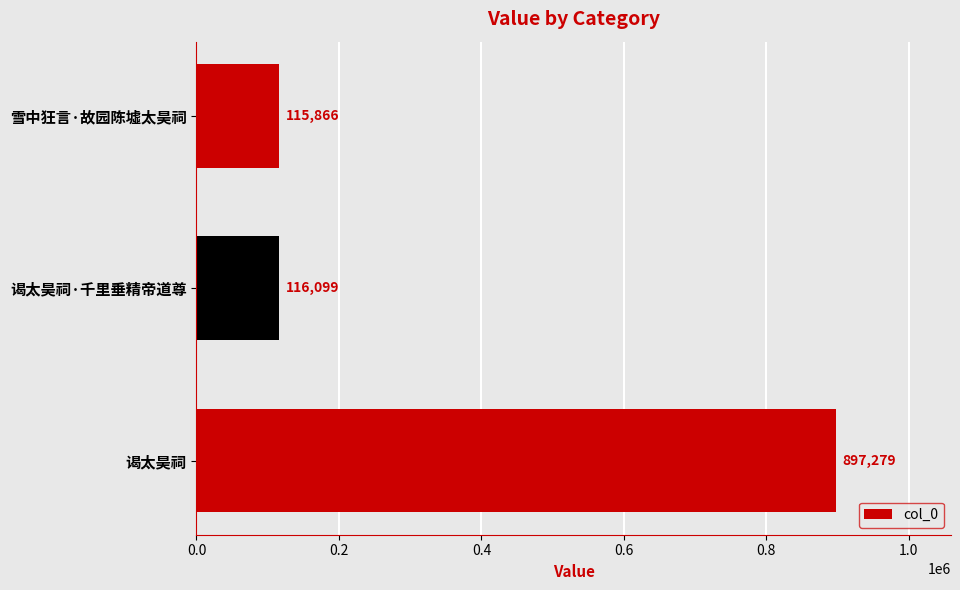

What is the sum of all values?

1129244